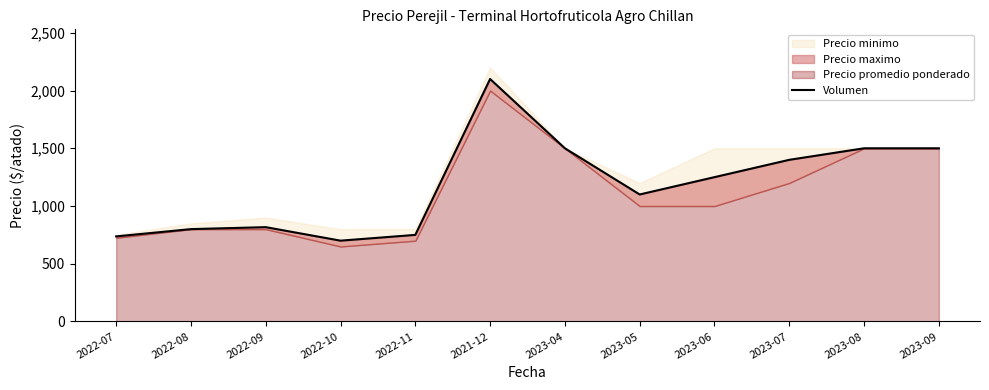

Where is the first local minimum?

2022-10